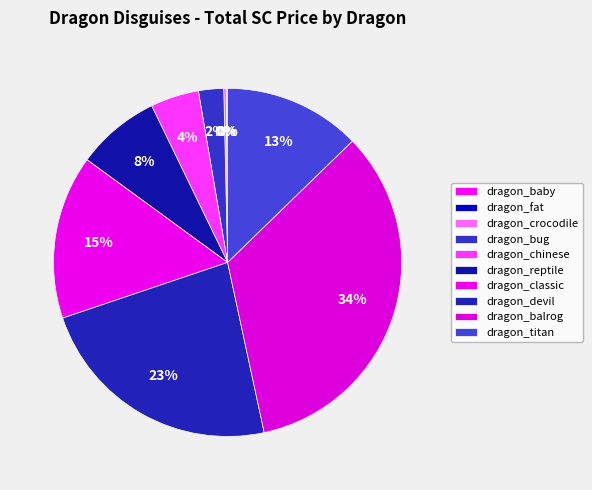

What percentage do dragon_fat and dragon_chinese together represent?

4.6%